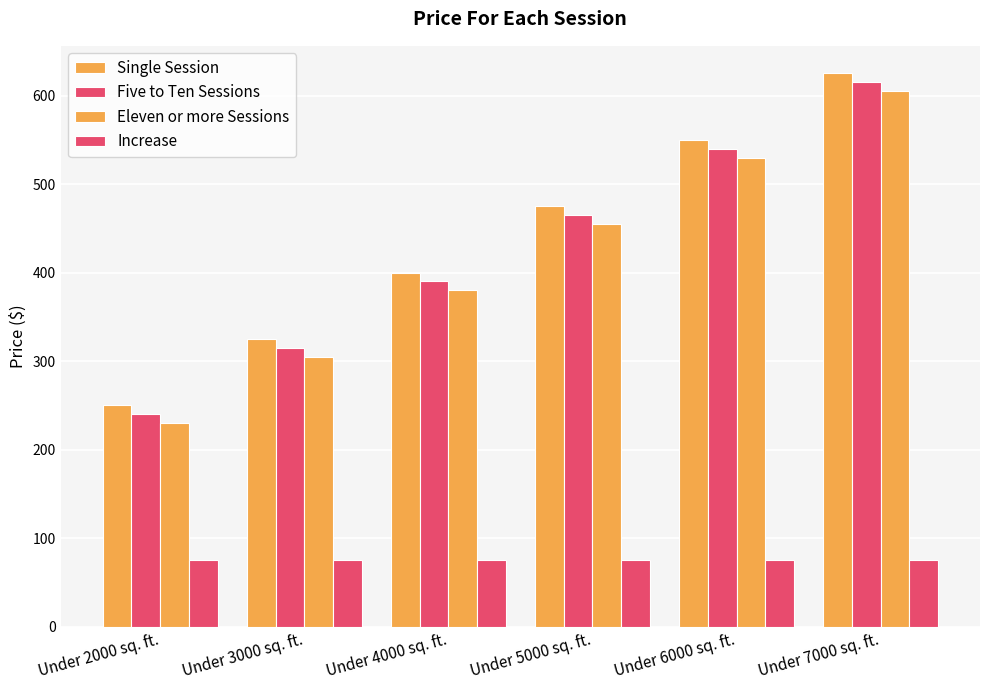

How many data points in Eleven or more Sessions are less than 455?

3